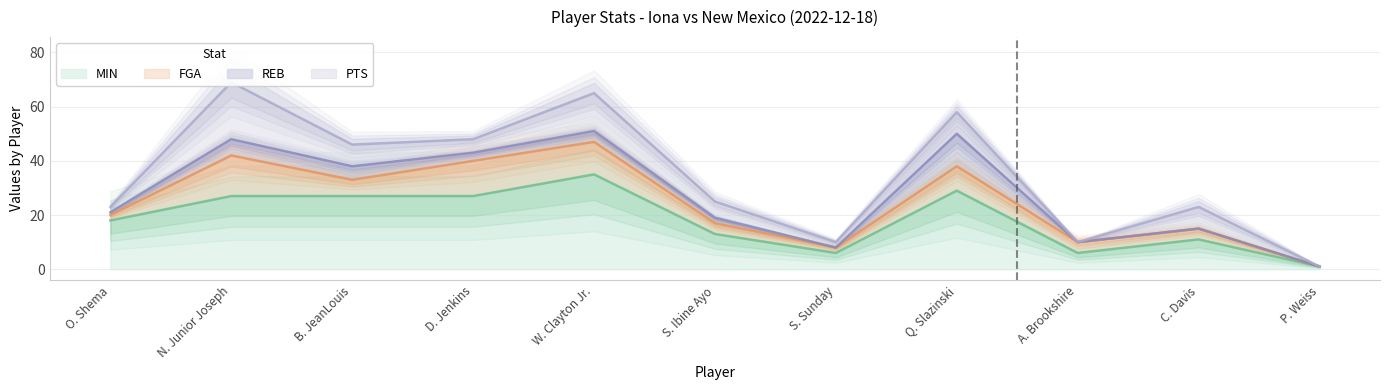

What is the sum of all MIN values?

200